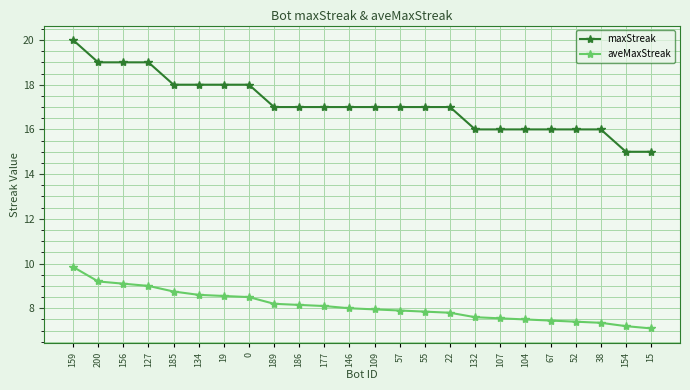

What are all the series names shown in the legend?

maxStreak, aveMaxStreak